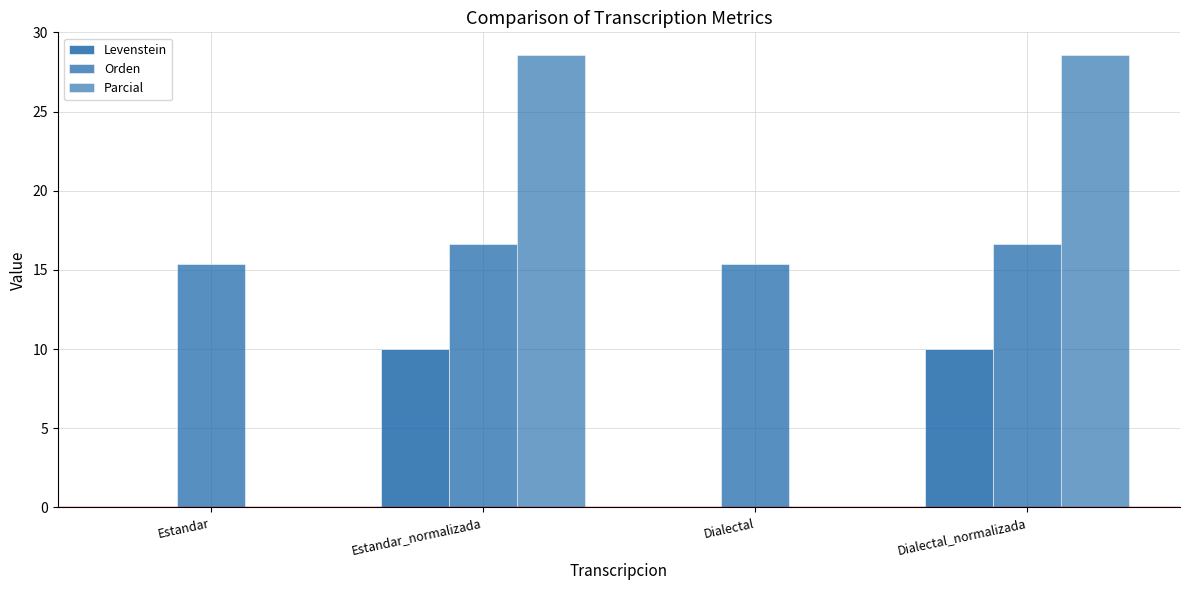

Rank the series by their average value, from highest to lowest.

Orden, Parcial, Levenstein